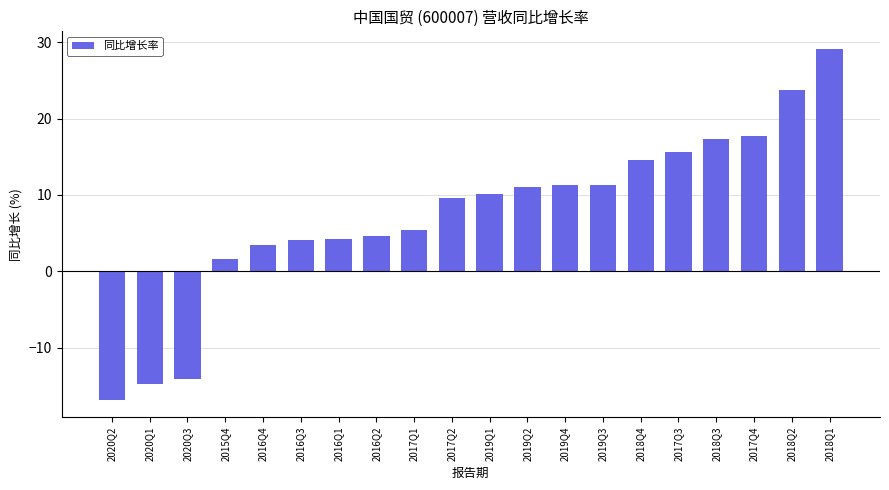

What is the greatest value displayed?

29.1